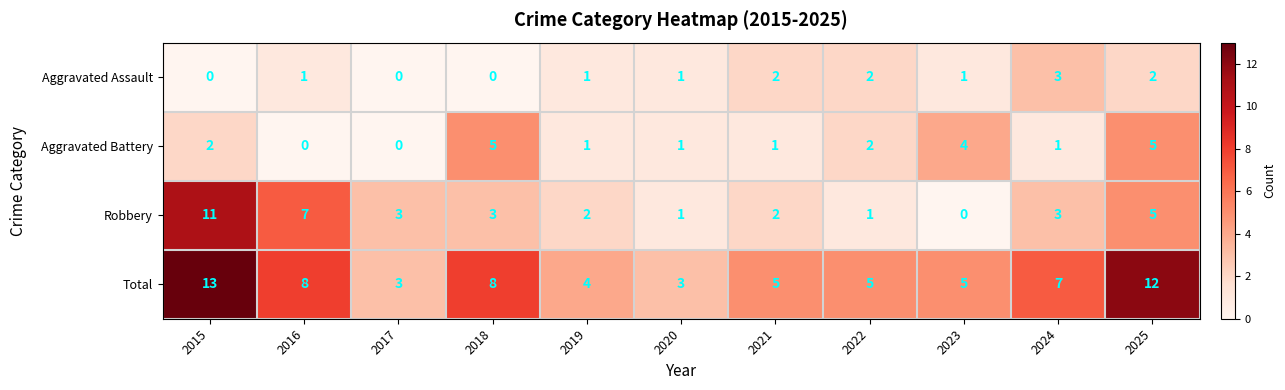

The value of Robbery at 2023 is -6. True or false?

False